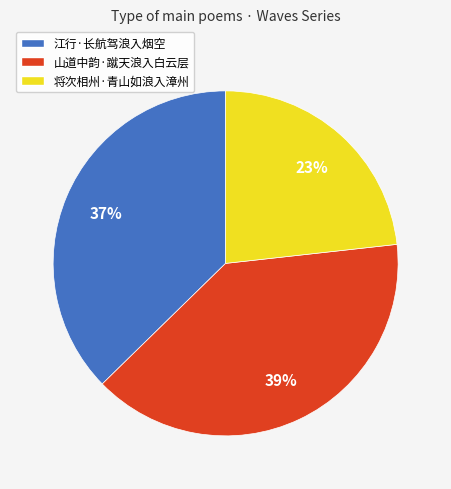

Do 江行·长航驾浪入烟空 and 将次相州·青山如浪入漳州 together represent more than half of the pie?

Yes